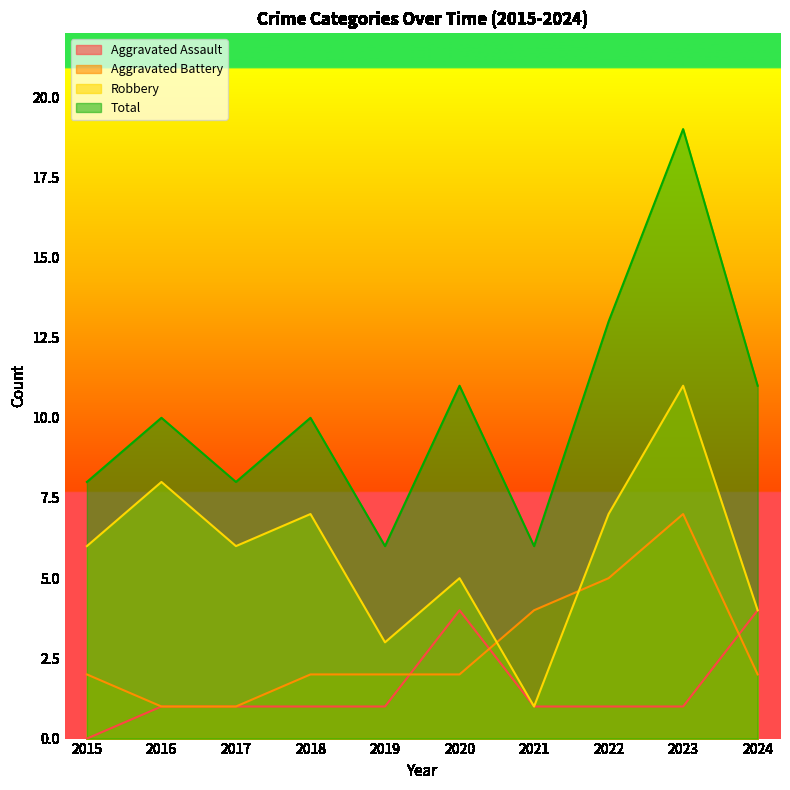

List the labels in order of Total value, smallest first.

2019, 2021, 2015, 2017, 2016, 2018, 2020, 2024, 2022, 2023